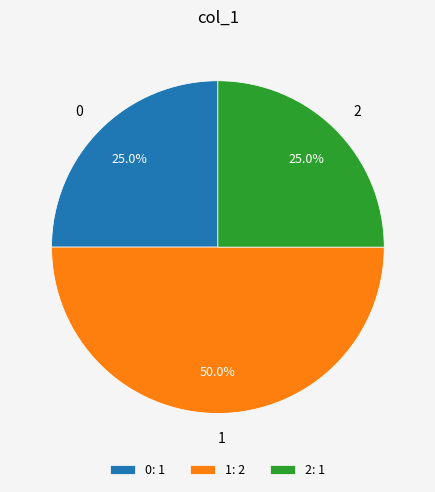

Approximately how many times larger is the value at 1 compared to 0?

2.0